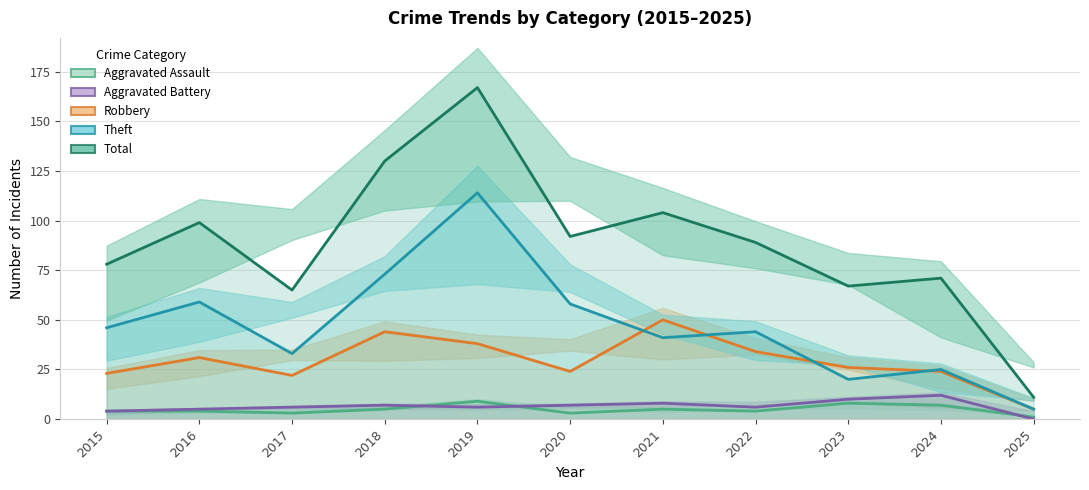

Which has a higher value, 2023 or 2021?

2023